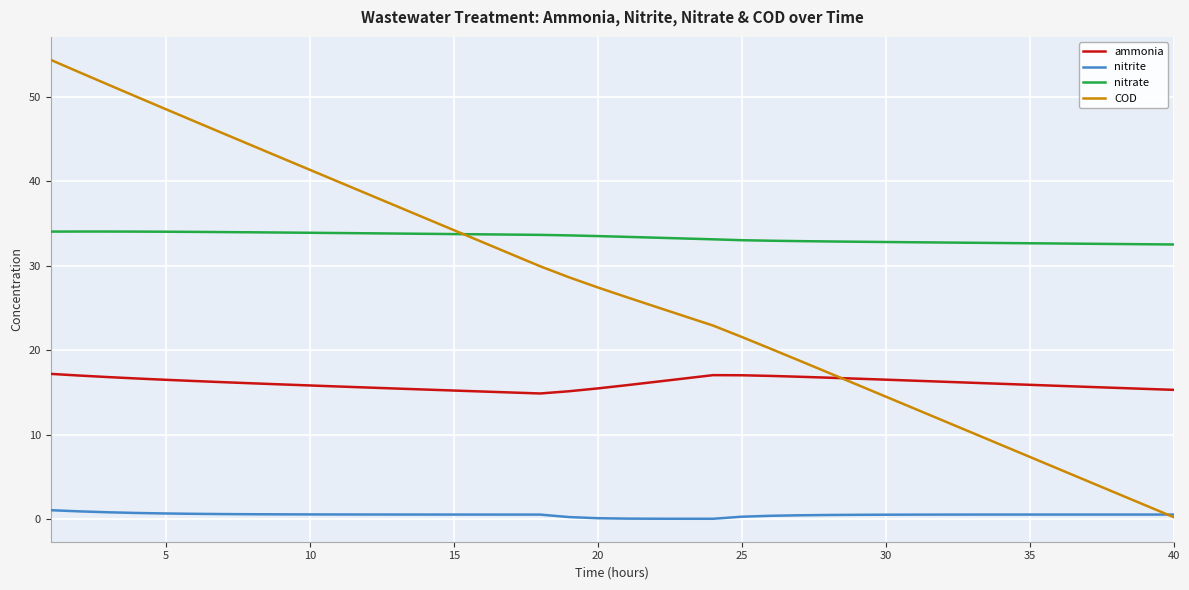

True or false: nitrite and ammonia intersect in this chart.

False